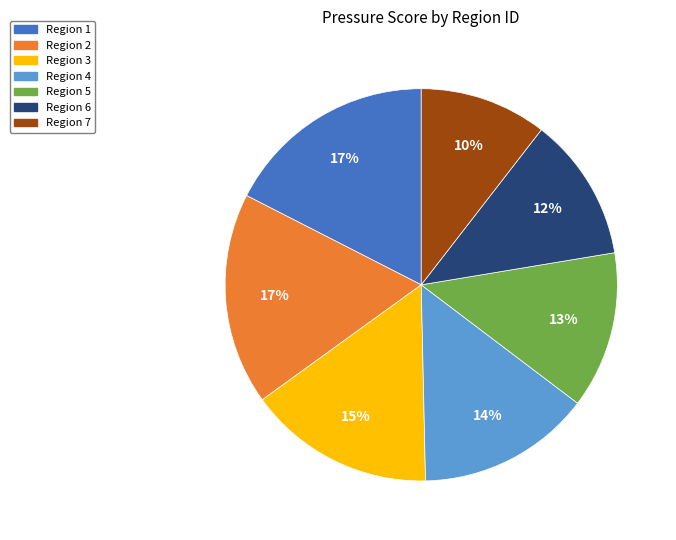

Is there any slice that represents more than half of the pie?

No